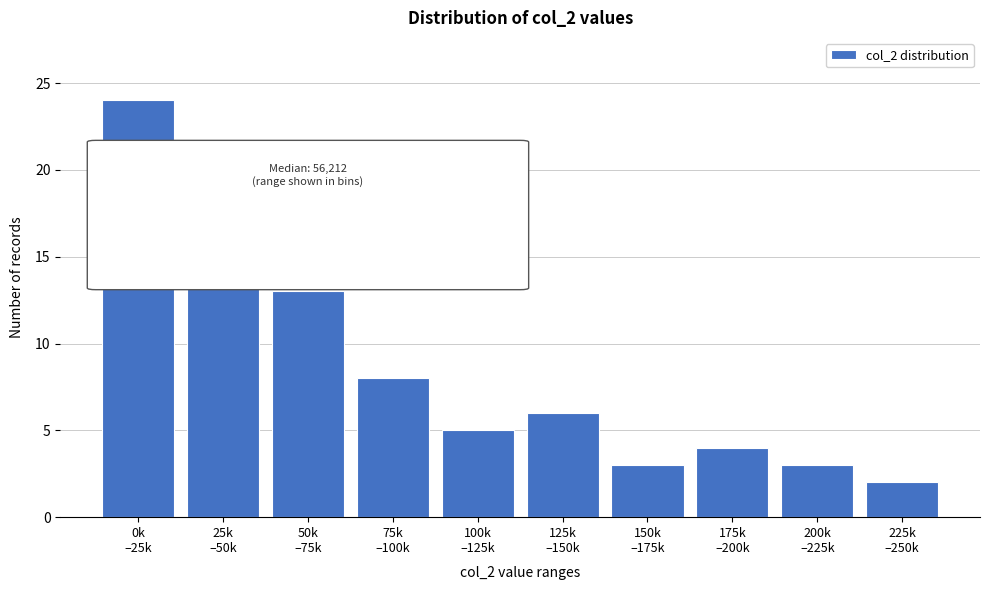

Reading left to right, extract all data points from this chart.

24	16	13	8	5	6	3	4	3	2